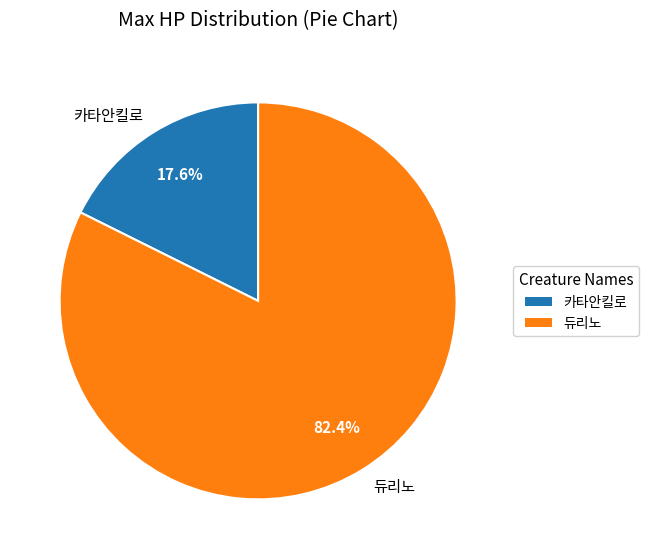

Rank the categories by value from lowest to highest.

카타안킬로, 듀리노